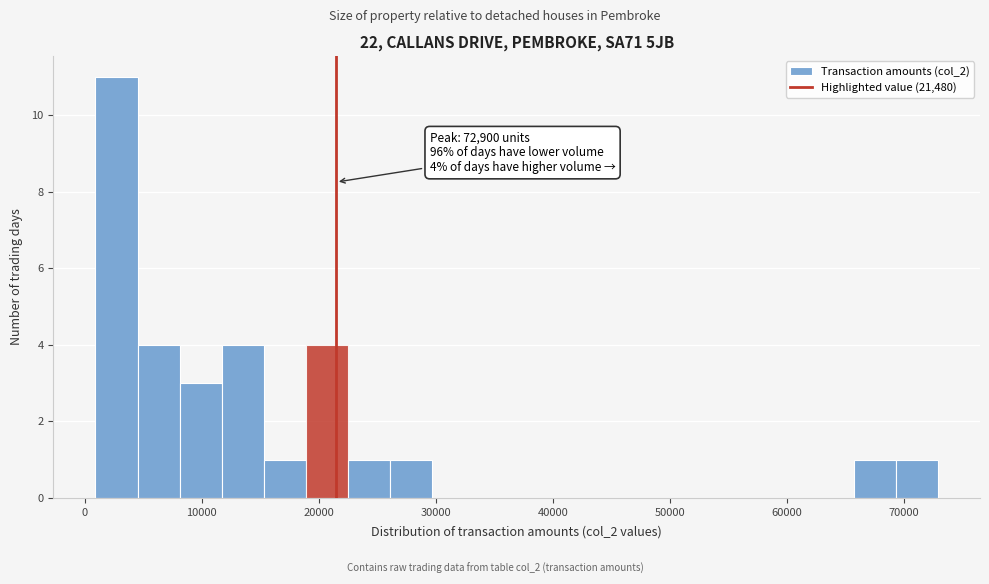

Around what value on the x-axis is the tallest bar? Give the approximate position of its centre, as read against the axis.

3000